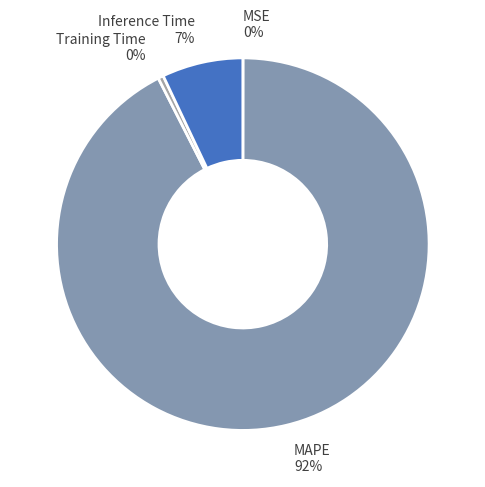

The MAPE slice represents 99% of the pie. True or false?

False